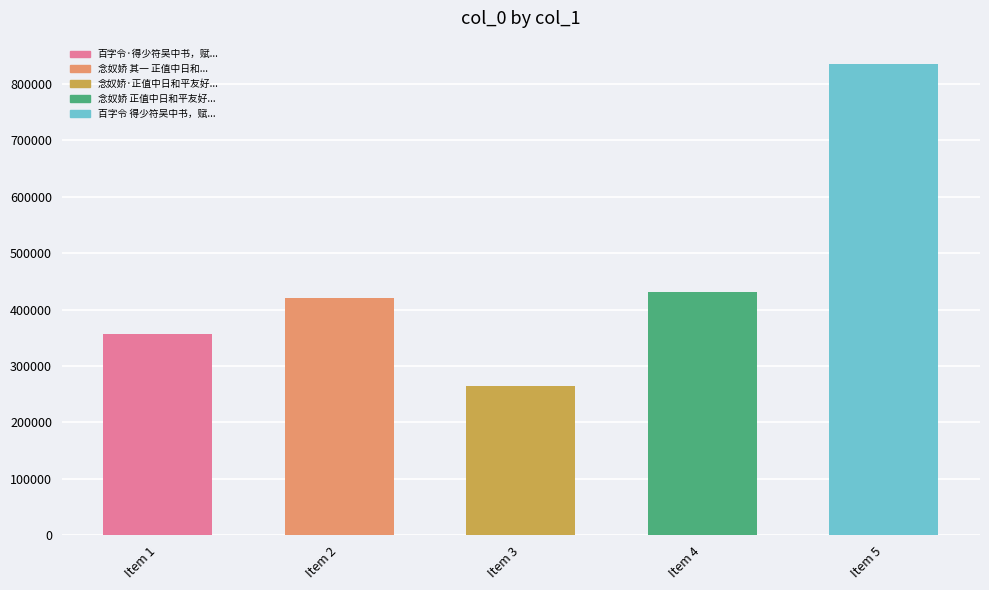

What is the average value?

461801